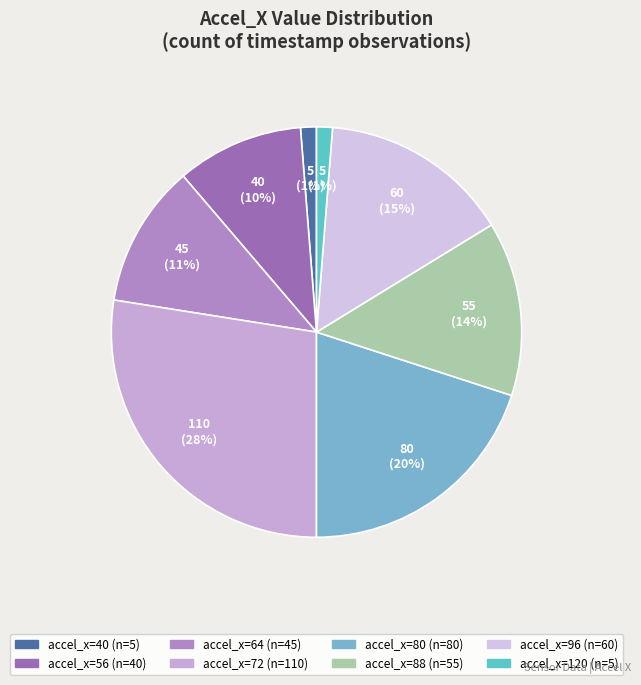

To the nearest percent, what is the difference between the largest and smallest slice percentages?

26%